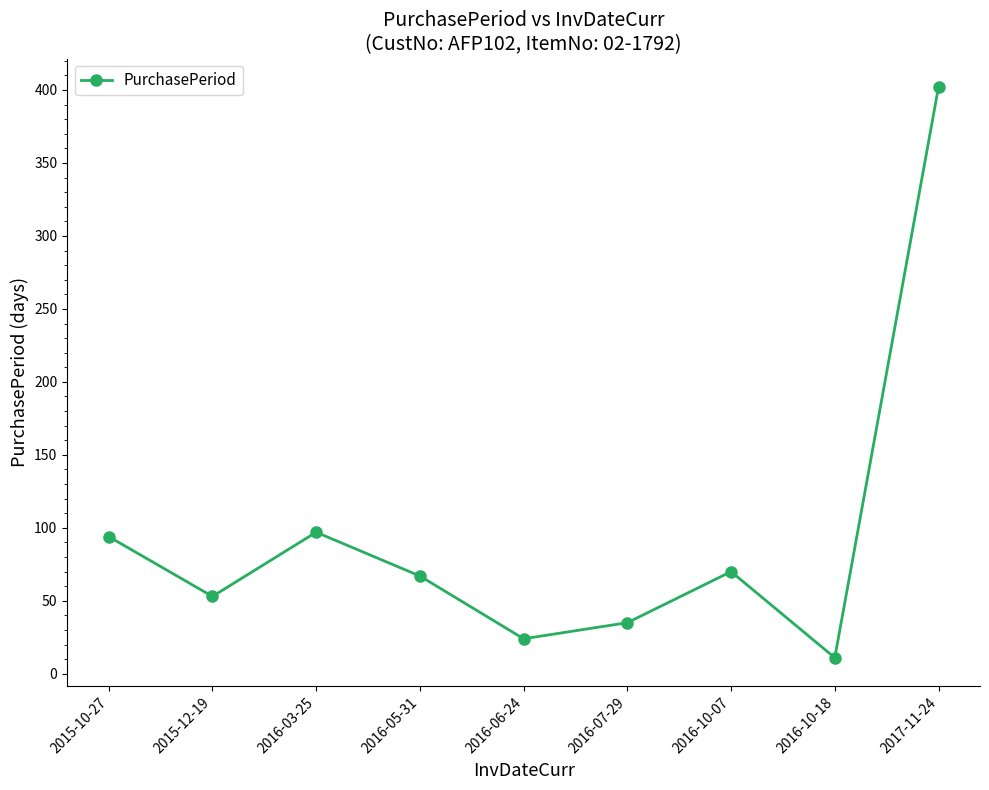

What is the greatest value displayed?

402